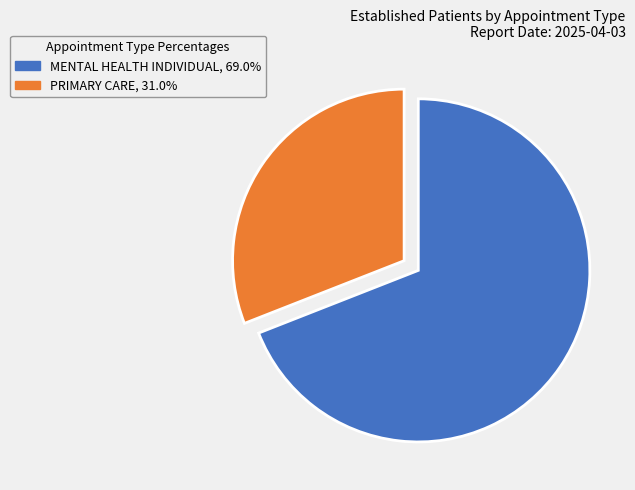

The PRIMARY CARE slice represents 31% of the pie. True or false?

True